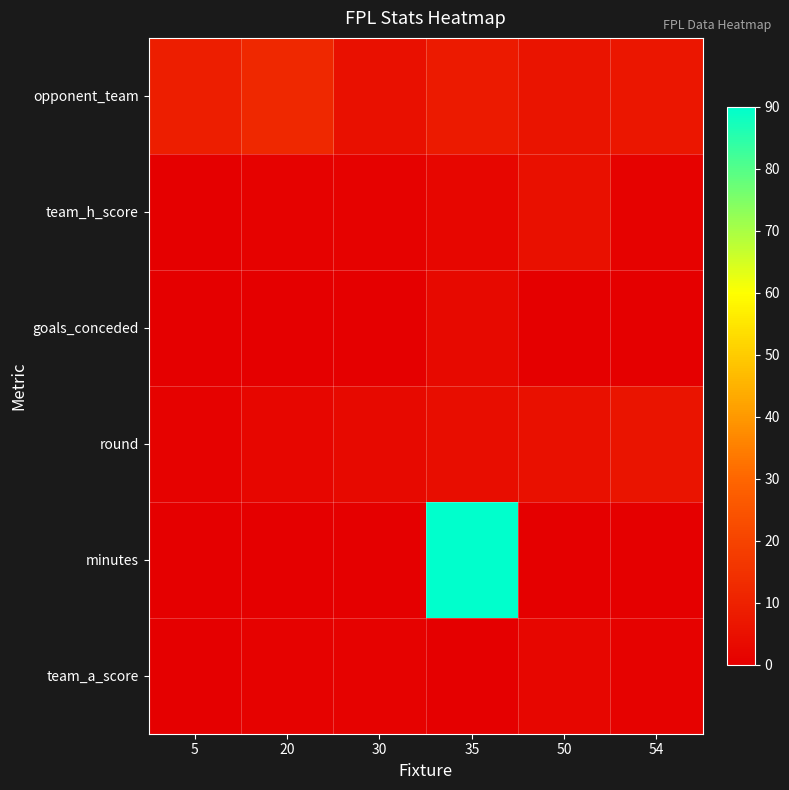

Between 5 and 35, which series saw the biggest shift?

minutes